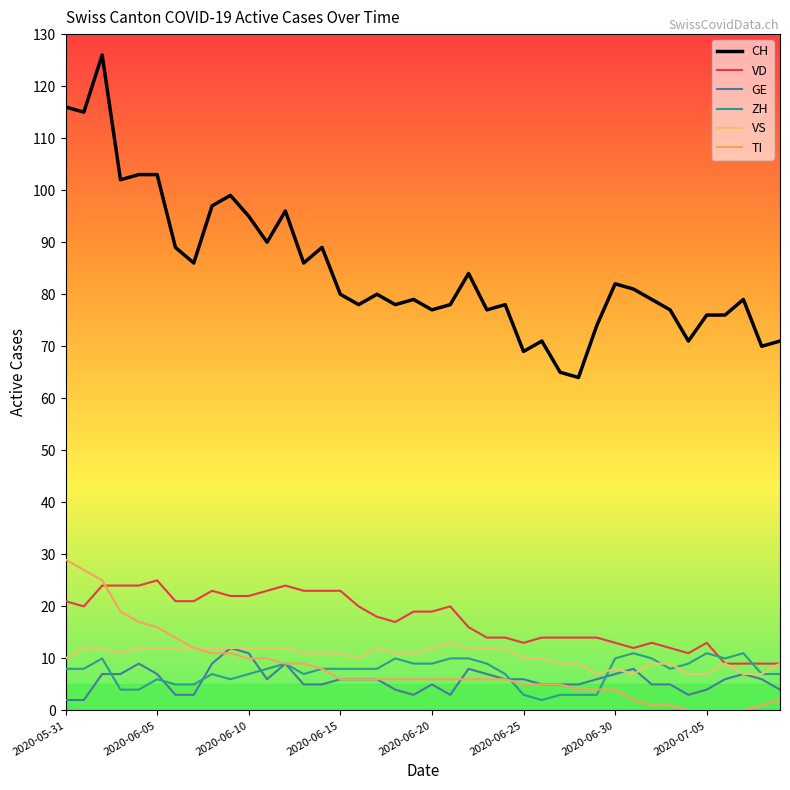

Does the chart display data point markers on the line(s)?

No